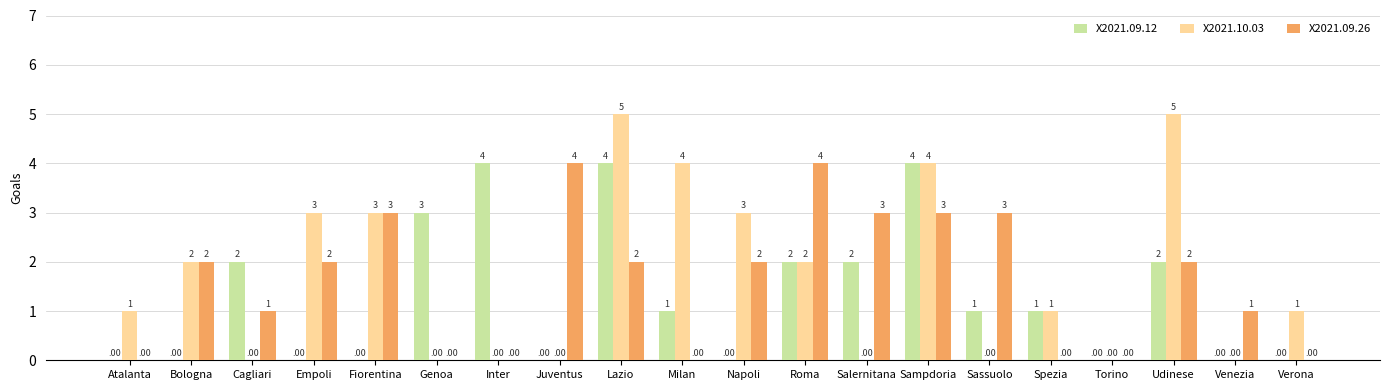

Are the bars horizontal?

No